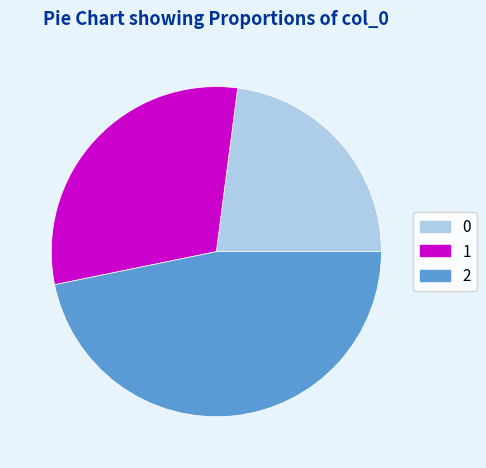

Approximately how many times larger is the value at 0 compared to 1?

0.8